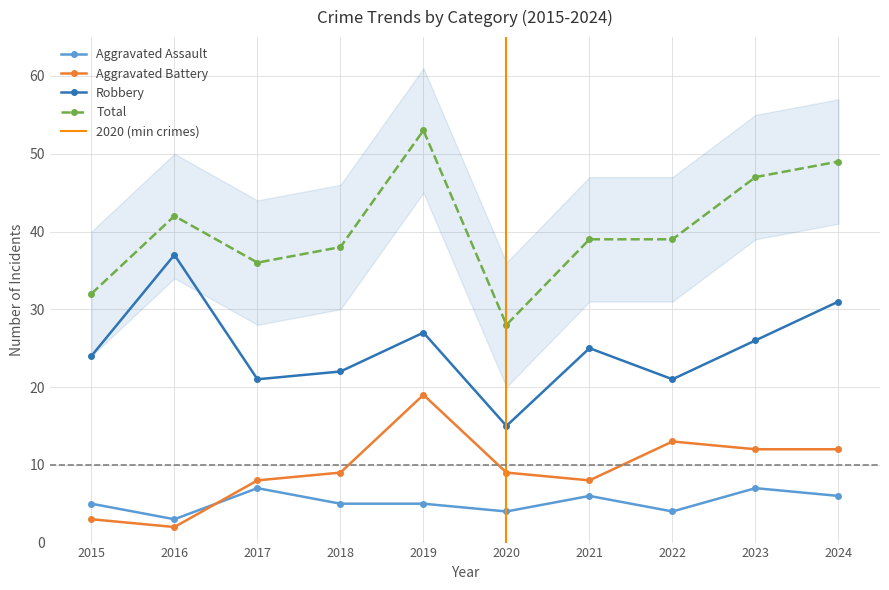

What is the smallest value displayed?

2